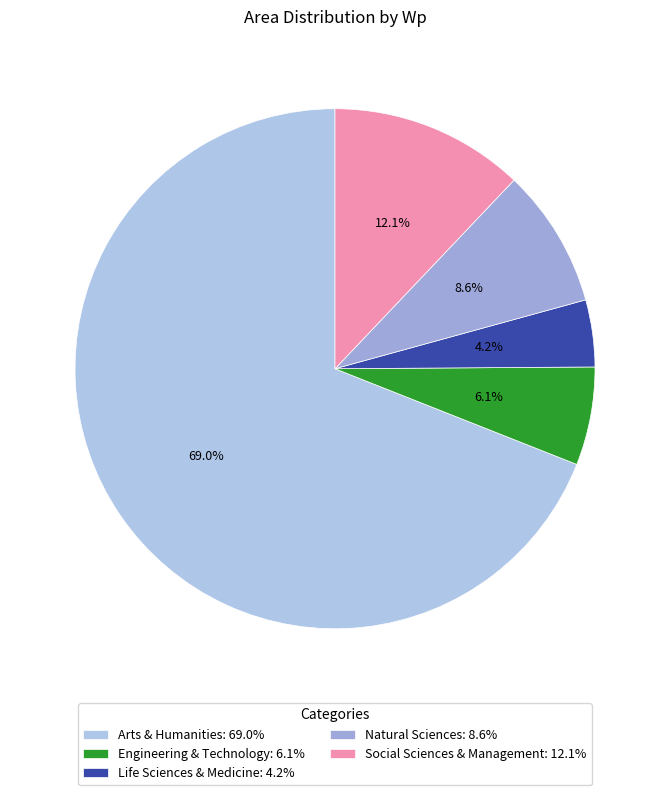

True or false: Natural Sciences accounts for 1% of the total.

False